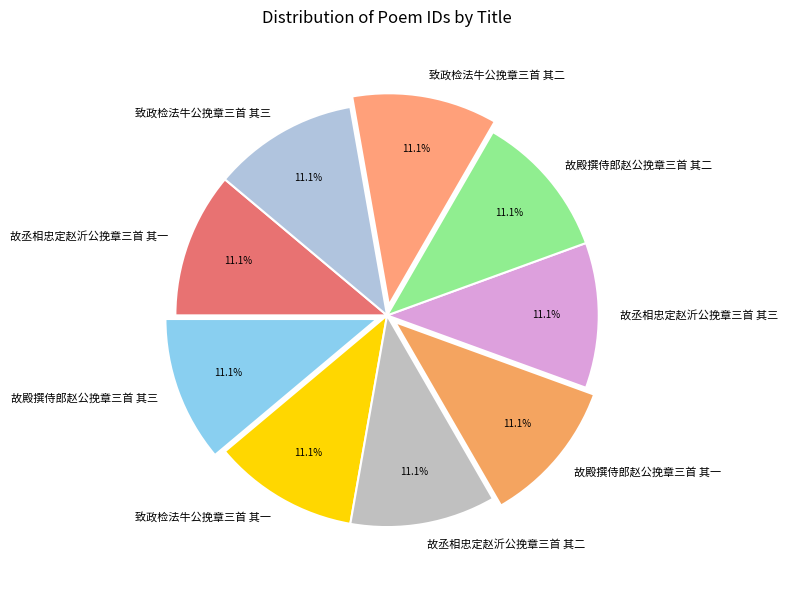

How many slices are in this pie chart?

9